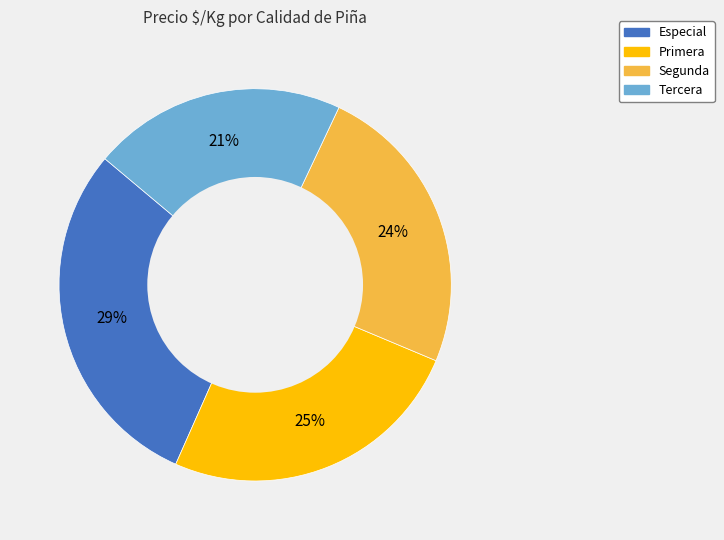

To the nearest percent, what percentage of the pie is Especial?

29%